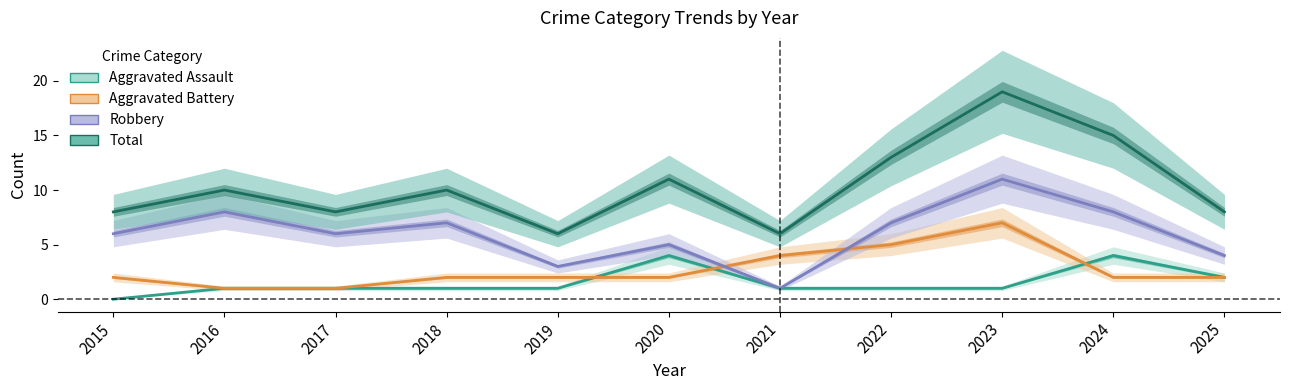

Reading left to right, list all the values displayed in this chart.

Aggravated Assault: 0	1	1	1	1	4	1	1	1	4	2
Aggravated Battery: 2	1	1	2	2	2	4	5	7	2	2
Robbery: 6	8	6	7	3	5	1	7	11	8	4
Total: 8	10	8	10	6	11	6	13	19	15	8